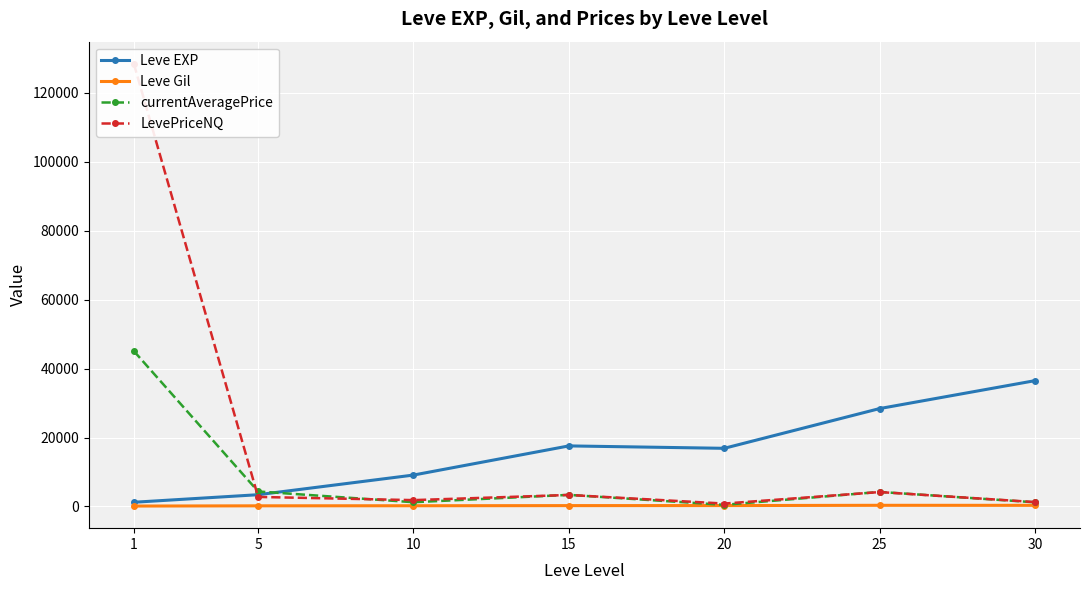

Reading left to right, transcribe all the data shown in this chart.

Leve EXP: 1=1213.3	5=3405.0	10=9106.7	15=17563.3	20=16865.0	25=28393.3	30=36492.5
Leve Gil: 1=113.3	5=180.0	10=202.8	15=241.3	20=257.0	25=329.7	30=320.8
currentAveragePrice: 1=45091.8	5=4346.4	10=1226.0	15=3357.9	20=462.3	25=4213.9	30=1201.2
LevePriceNQ: 1=128431.4	5=2759.3	10=1834.2	15=3334.7	20=835.0	25=4173.5	30=1267.3